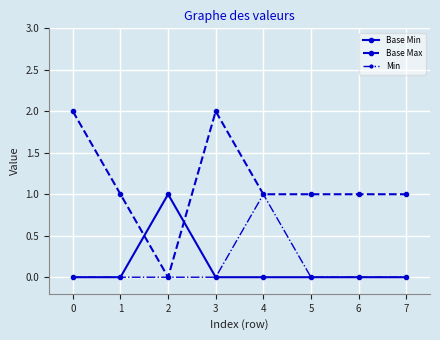

Which series has the largest total across all categories?

Base Max